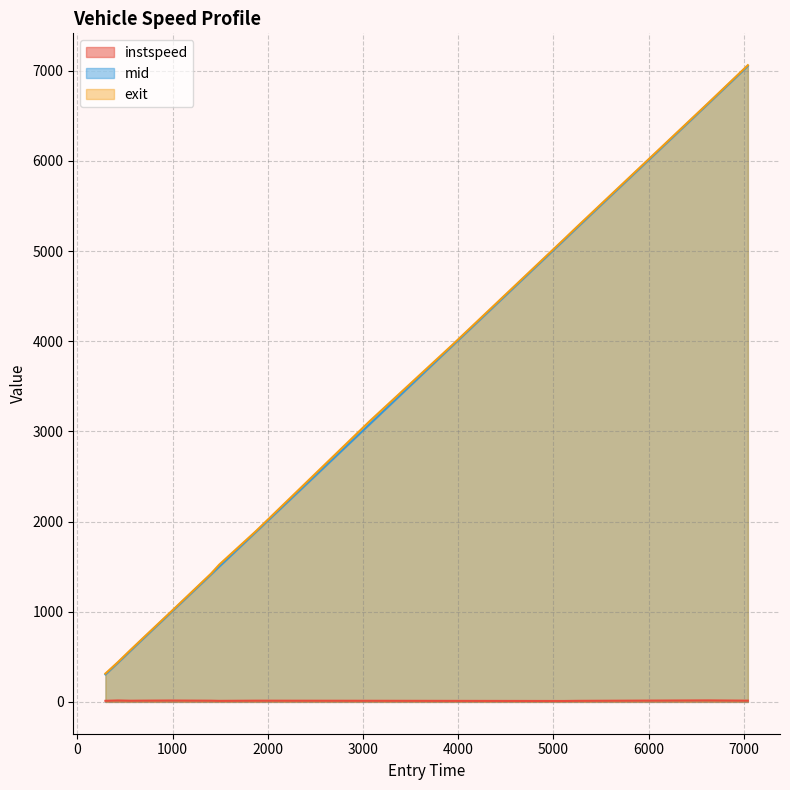

Reading left to right, extract all data points from this chart.

instspeed: 295.08652643649845=12.1	427.99320340902995=15.8	559.5858250521943=12.8	693.8559354854991=13.8	969.5670026580175=15.1	1403.2221264070233=13.2	1489.712769915218=11.4	1876.8817044504008=13.4	3069.075863484992=12.3	3939.4169370030077=11.1	5112.506308194981=10.0	5249.02351242022=11.5	6628.936396402593=16.5	7043.8318151800095=13.6
exit: 295.08652643649845=314.0	427.99320340902995=442.6	559.5858250521943=577.2	693.8559354854991=711.5	969.5670026580175=985.8	1403.2221264070233=1421.0	1489.712769915218=1521.2	1876.8817044504008=1894.3	3069.075863484992=3111.1	3939.4169370030077=3959.1	5112.506308194981=5130.9	5249.02351242022=5268.9	6628.936396402593=6643.1	7043.8318151800095=7061.0
mid: 295.08652643649845=304.5	427.99320340902995=435.3	559.5858250521943=568.5	693.8559354854991=703.3	969.5670026580175=978.2	1403.2221264070233=1411.6	1489.712769915218=1499.2	1876.8817044504008=1885.5	3069.075863484992=3078.1	3939.4169370030077=3949.3	5112.506308194981=5121.3	5249.02351242022=5259.0	6628.936396402593=6636.0	7043.8318151800095=7052.3